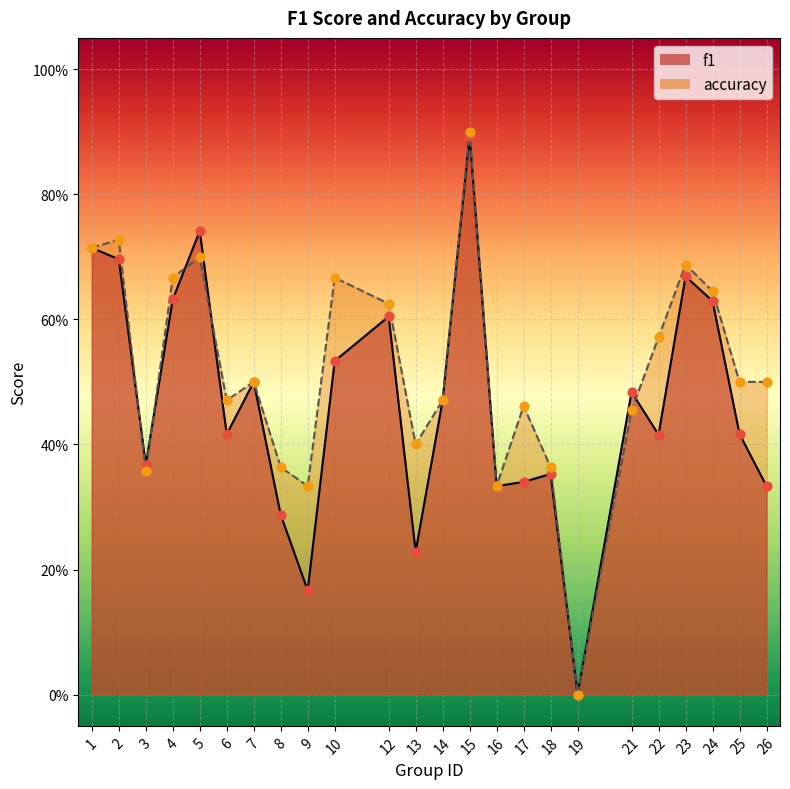

Which series has the largest Y range (max minus min)?

accuracy